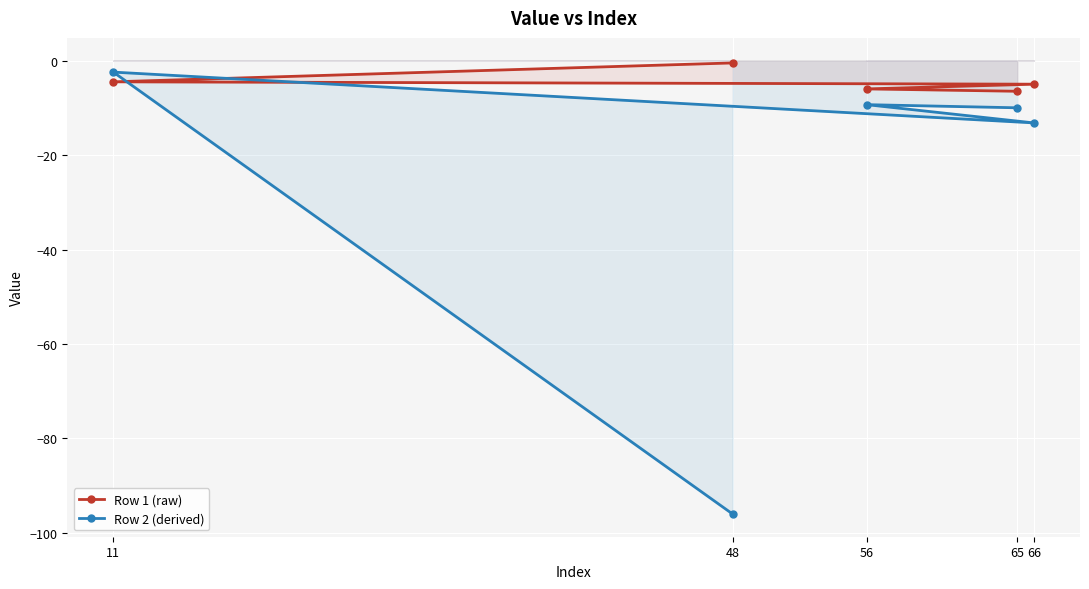

Between 11 and 65, which is larger?

11